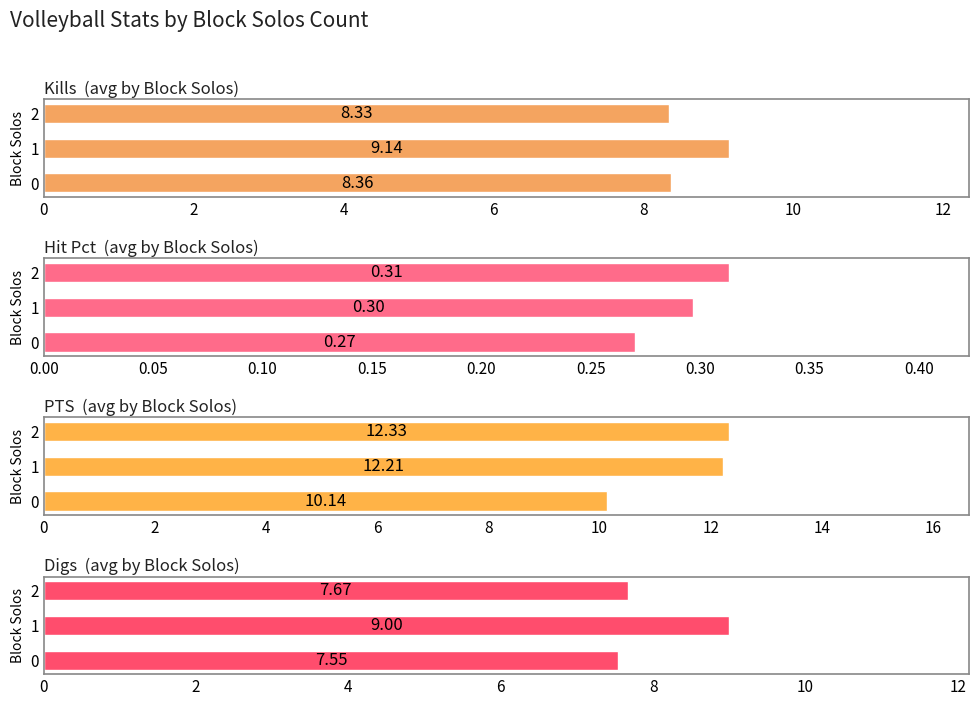

The value of Hit Pct at 0 is 0.3. True or false?

True